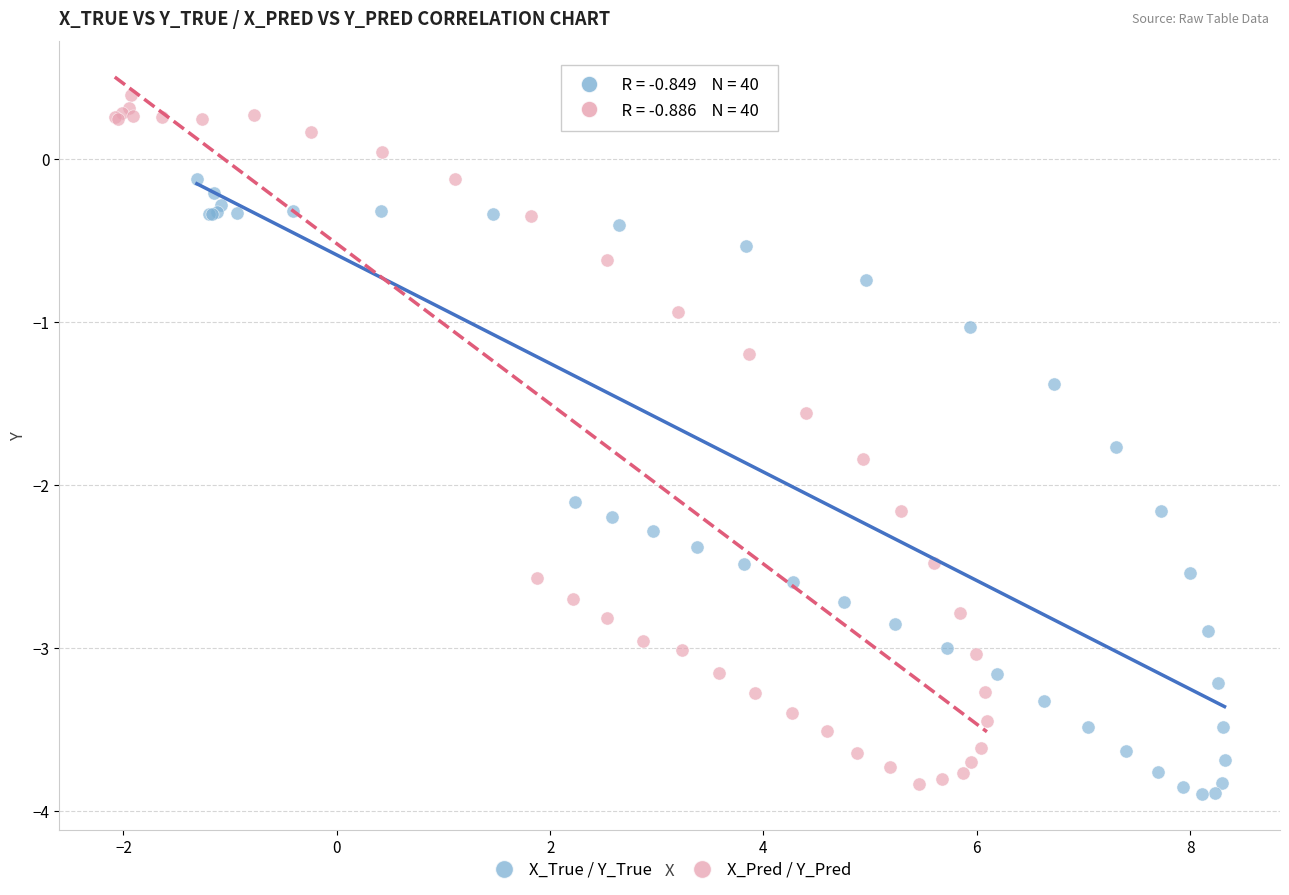

Which series has the largest Y range (max minus min)?

X_Pred / Y_Pred